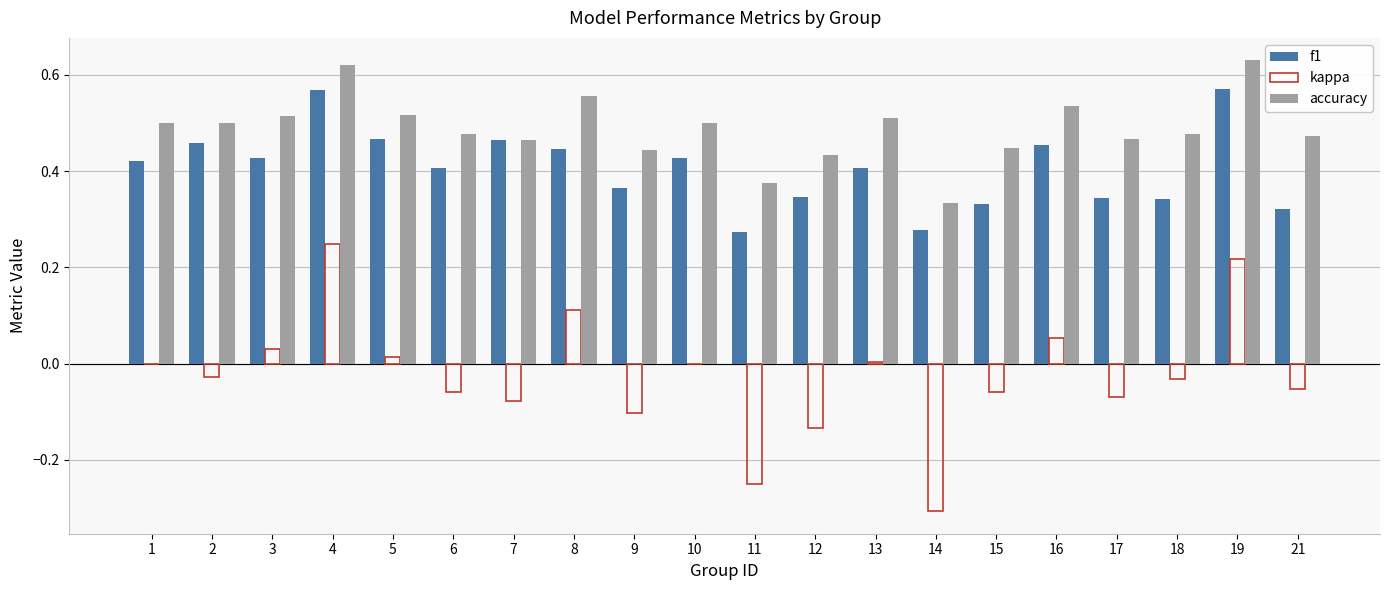

What are all the series names shown in the legend?

f1, kappa, accuracy